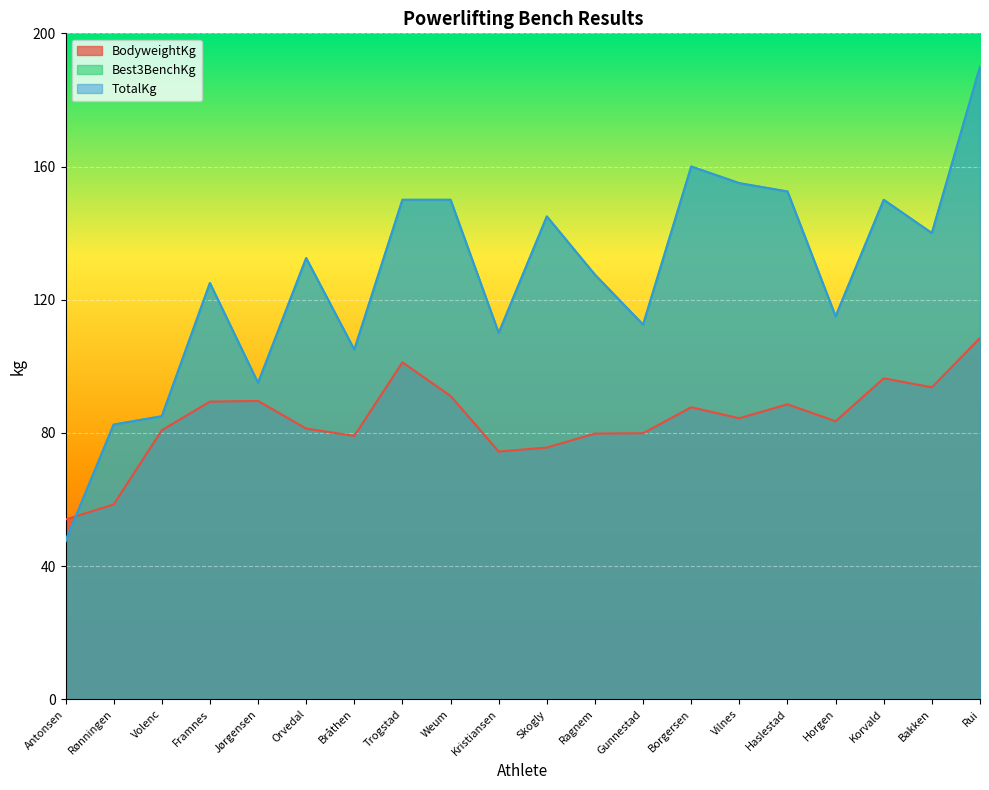

Which series has the largest range (max minus min)?

Best3BenchKg